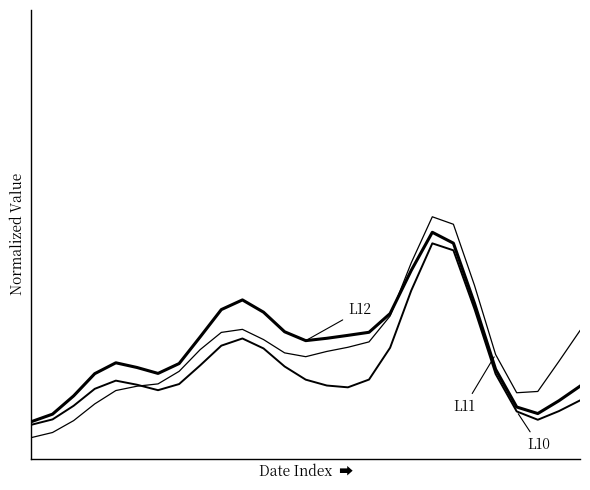

At which category does the chart reach its peak across all series?

19